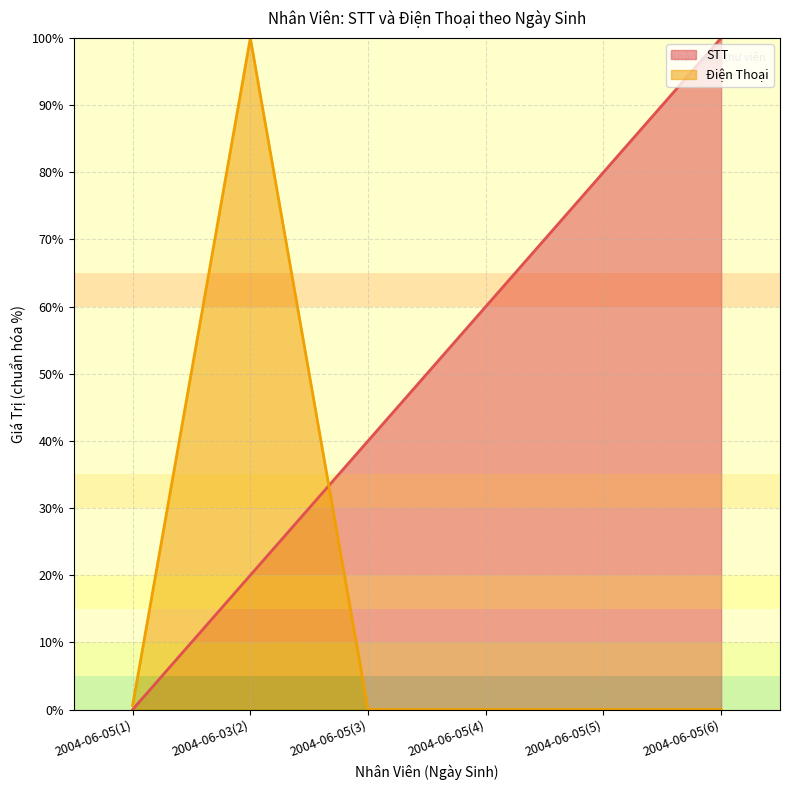

What is the difference between the maximum and minimum values in the Điện Thoại series?

100.0